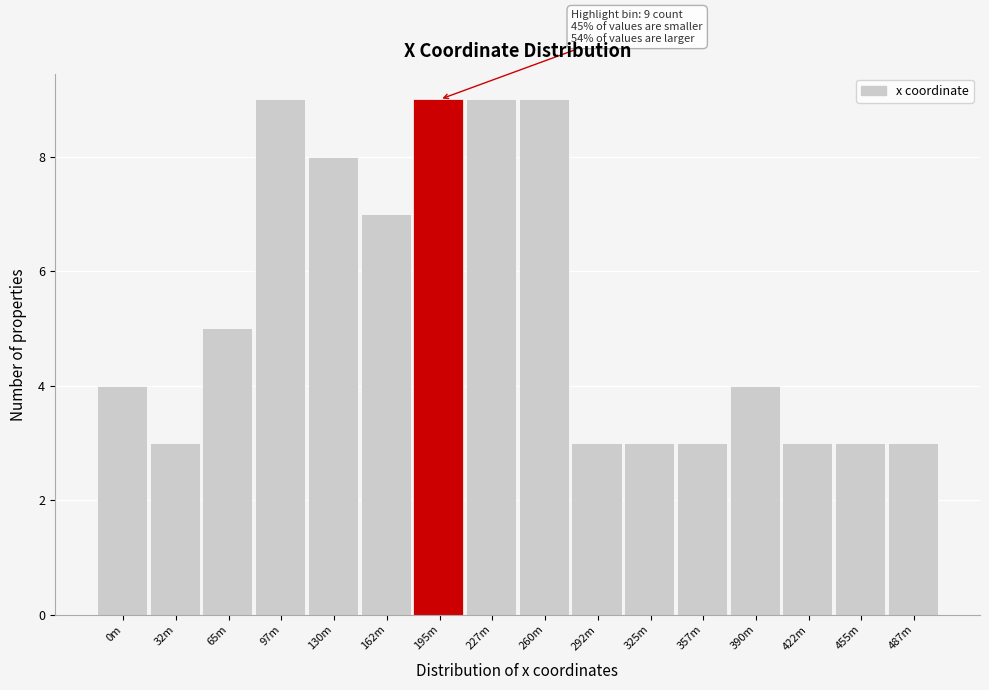

Reading right to left, what are all the values shown in this chart?

3	3	3	4	3	3	3	9	9	9	7	8	9	5	3	4